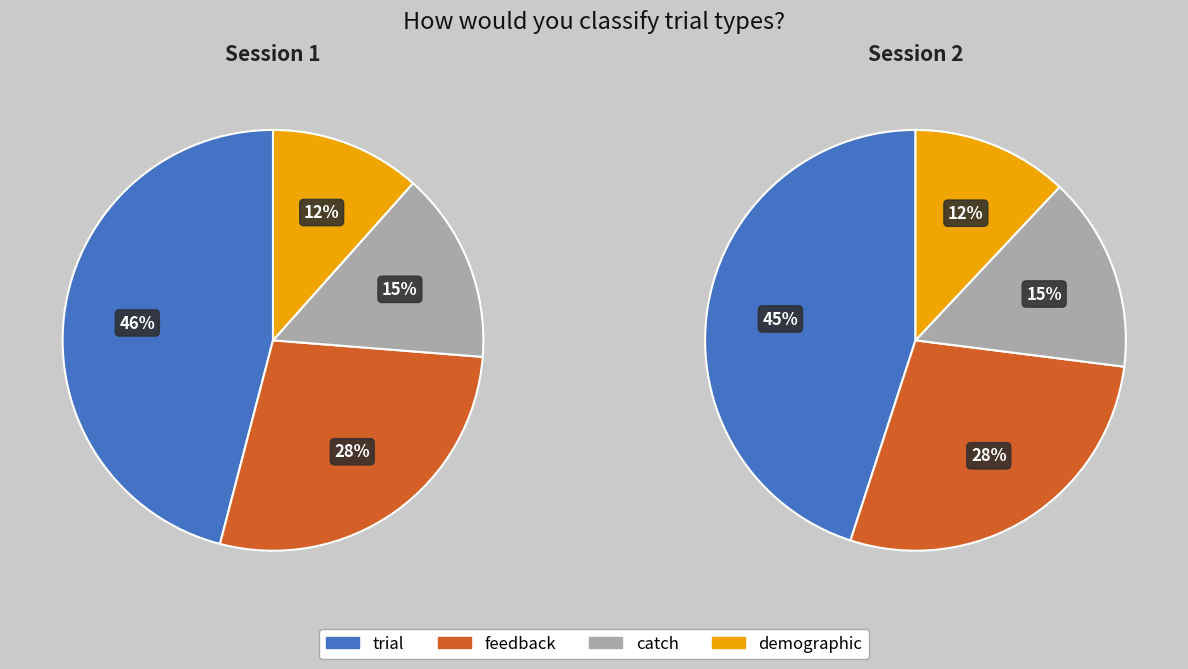

What is the smallest slice in the pie chart?

demographic